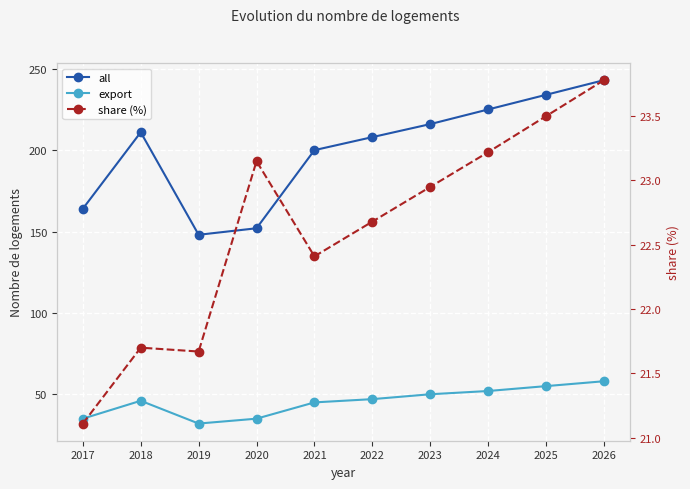

Is it true that export equals 25.4 at 2022?

False